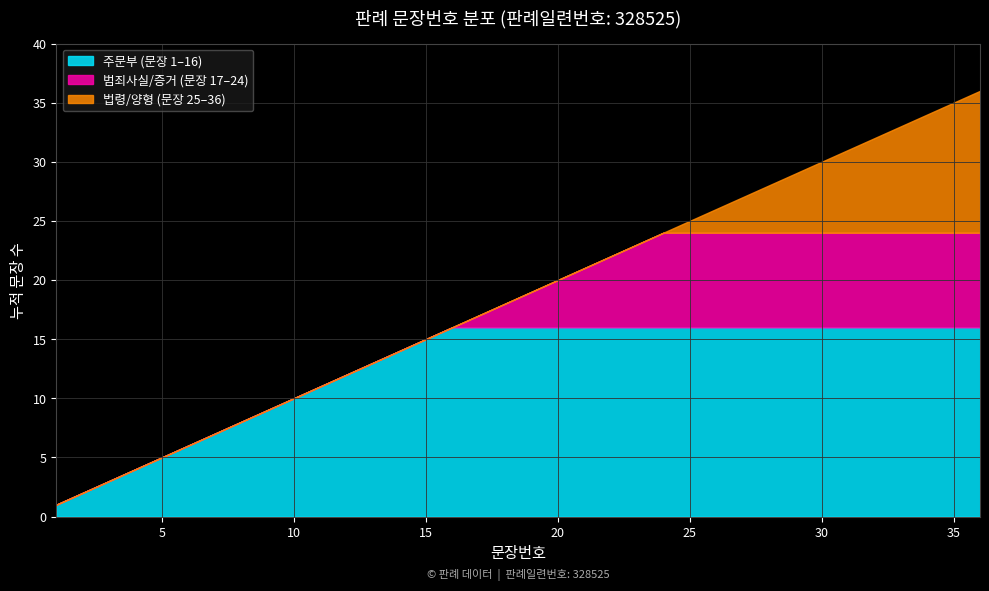

List the labels in order of value, smallest first.

1, 2, 3, 4, 5, 6, 7, 8, 9, 10, 11, 12, 13, 14, 15, 16, 17, 18, 19, 20, 21, 22, 23, 24, 25, 26, 27, 28, 29, 30, 31, 32, 33, 34, 35, 36